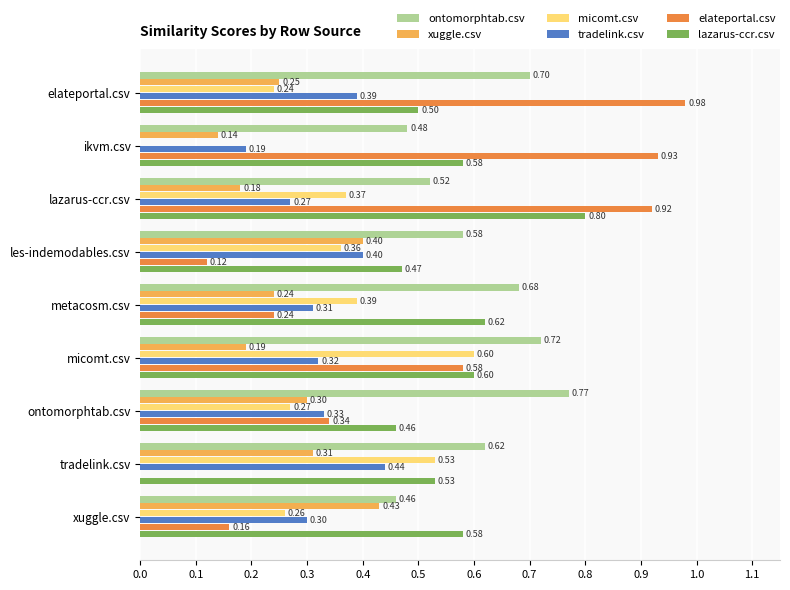

Is the value of ontomorphtab.csv at tradelink.csv greater than the value of elateportal.csv at tradelink.csv?

Yes